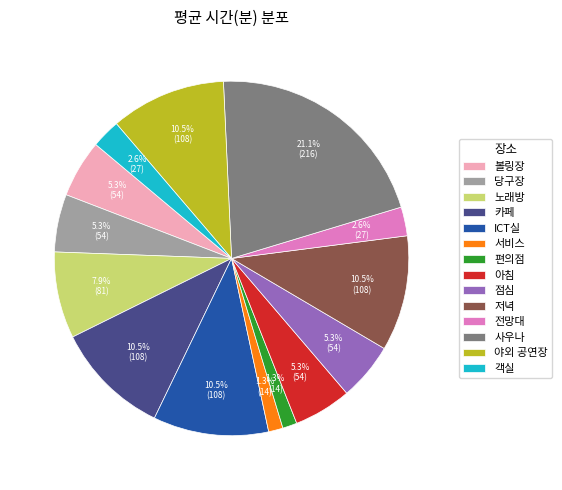

Is the sum of 노래방 and 서비스 greater than half?

No